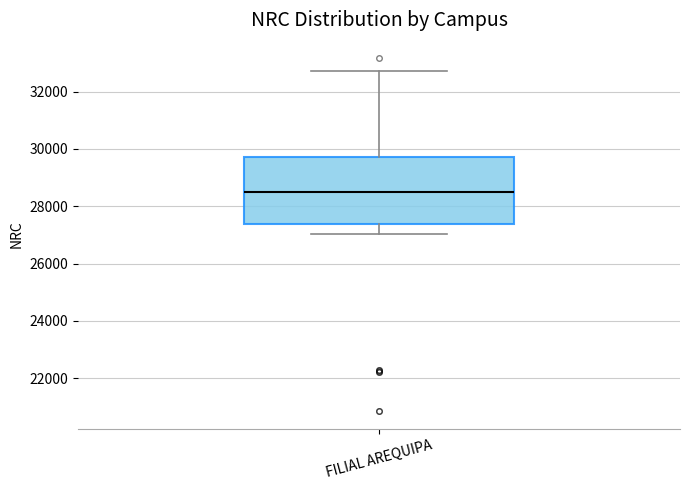

Where is the upper edge of the box for FILIAL AREQUIPA on the y-axis? The values are not printed on the chart, so give them approximately, as read against the axis.

29800